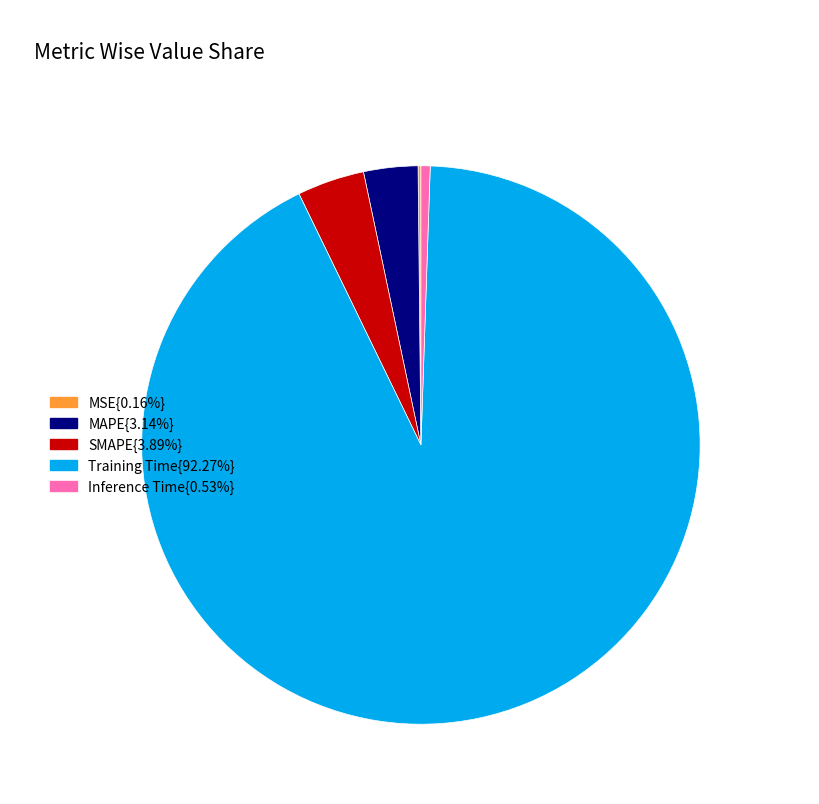

Does any single category account for the majority?

Yes